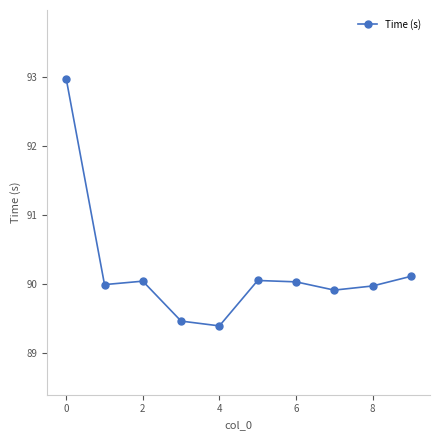

What is the maximum value shown in the chart?

93.0